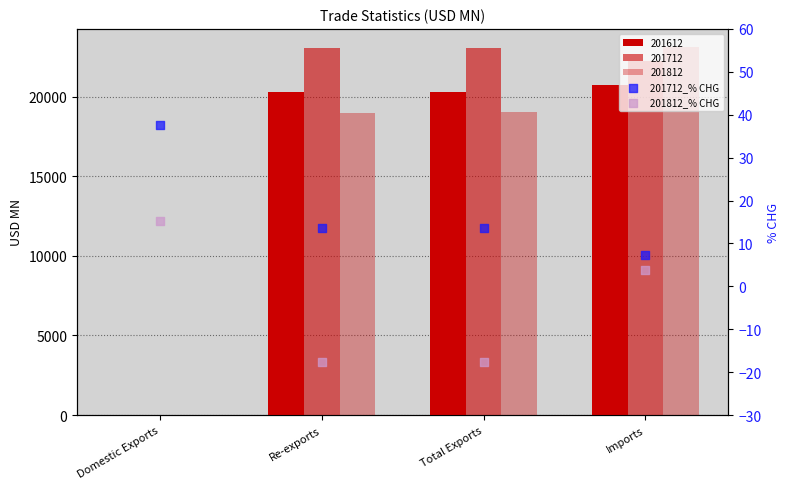

At how many categories does at least one series exceed -2?

4